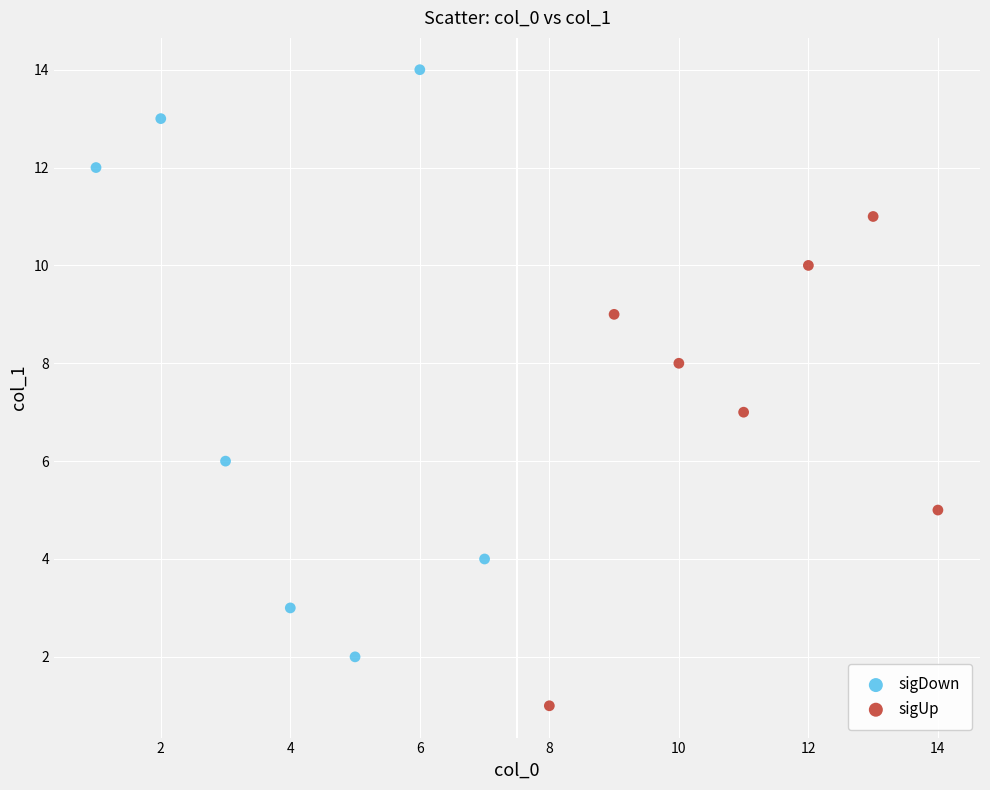

Which series reaches the maximum Y coordinate?

sigDown